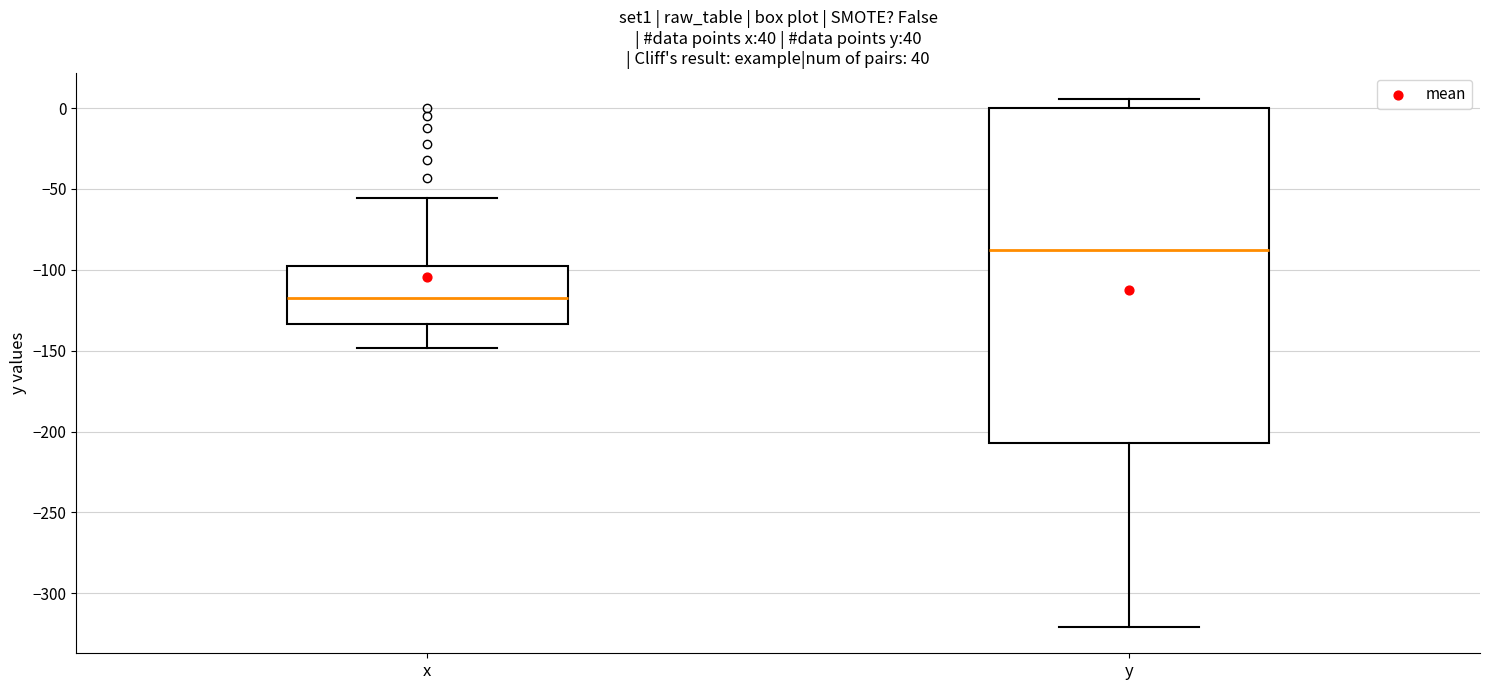

Which box has the highest median line?

y